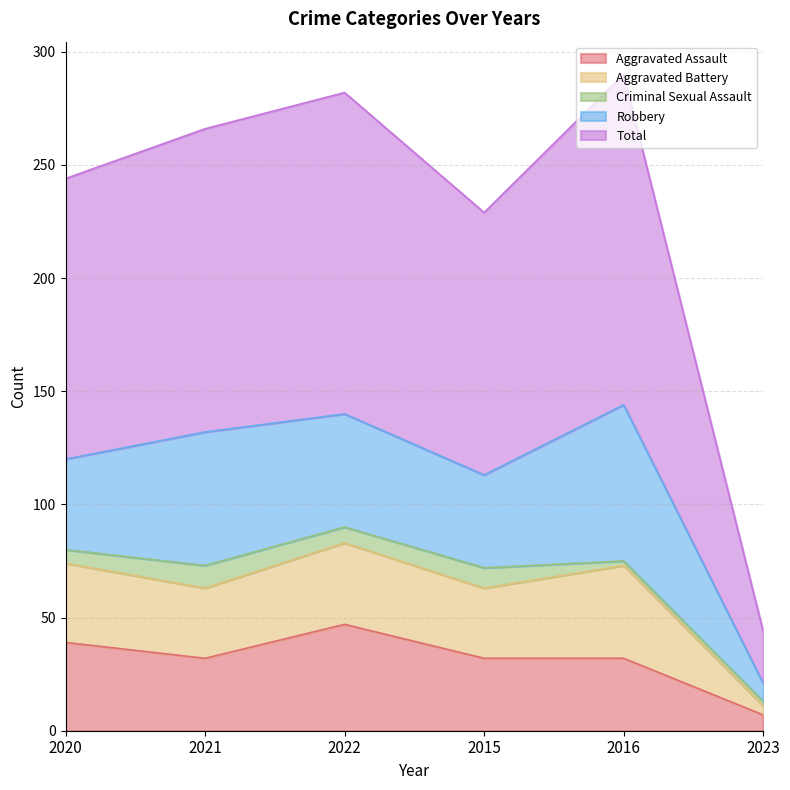

True or false: Aggravated Assault and Criminal Sexual Assault intersect in this chart.

False